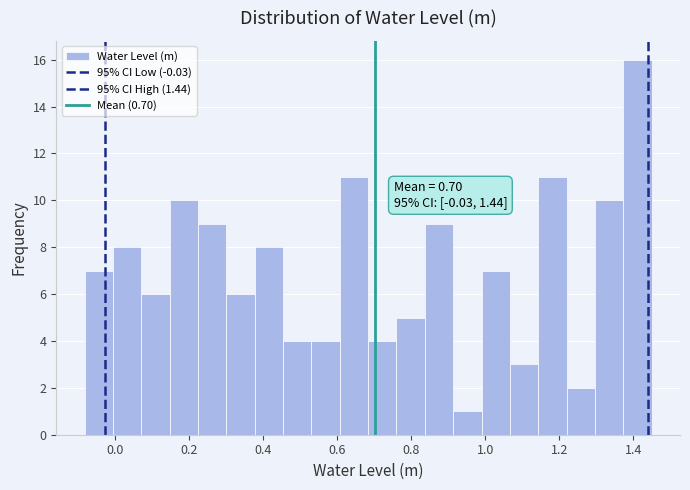

Around what value on the x-axis is the tallest bar? Give the approximate position of its centre, as read against the axis.

1.42